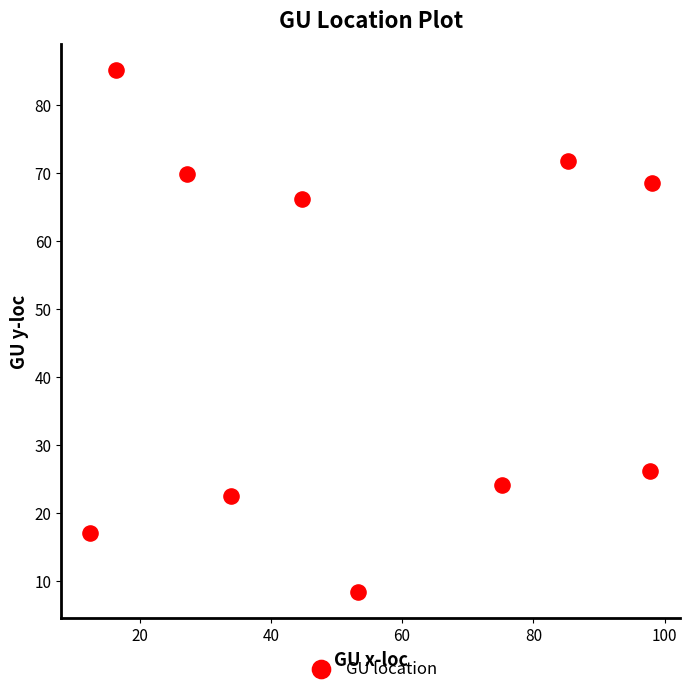

What is the average X value?

54.5